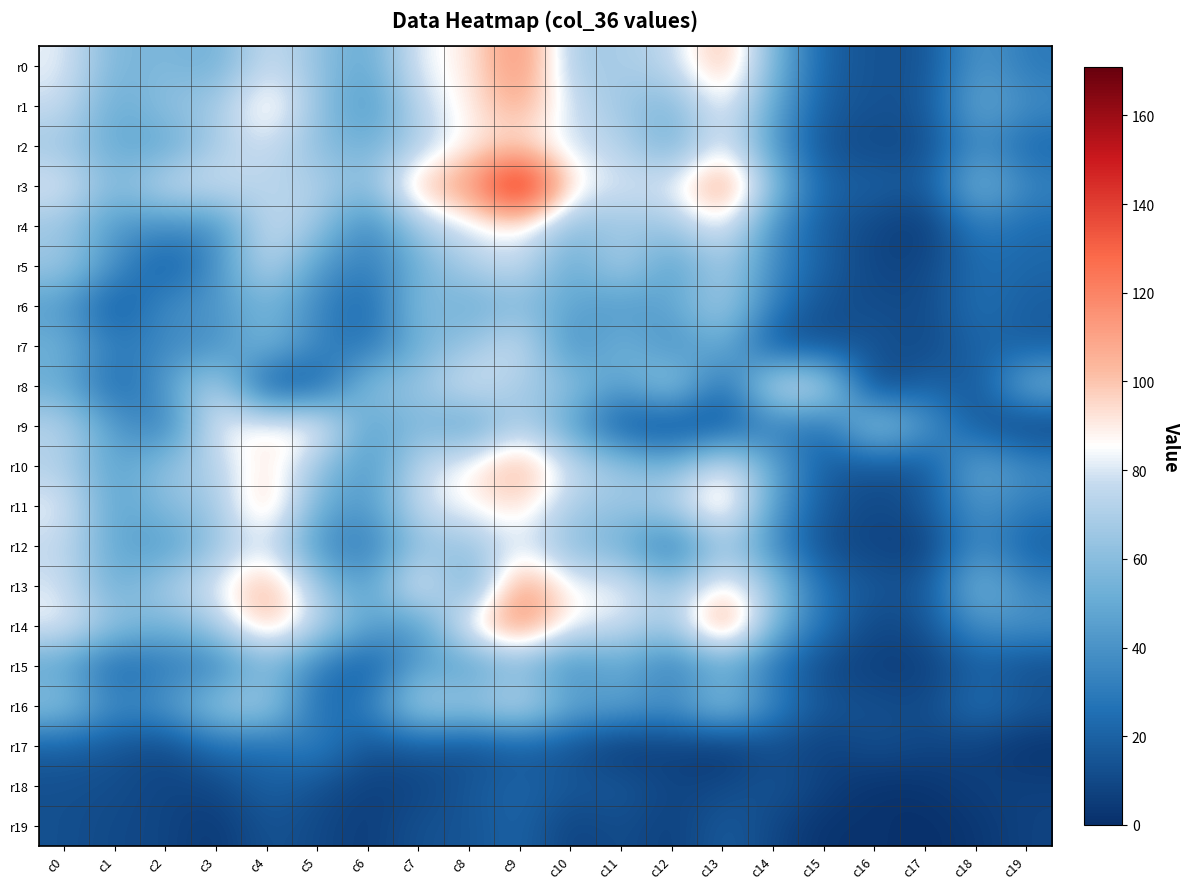

Between c16 and c2, which is larger?

c2